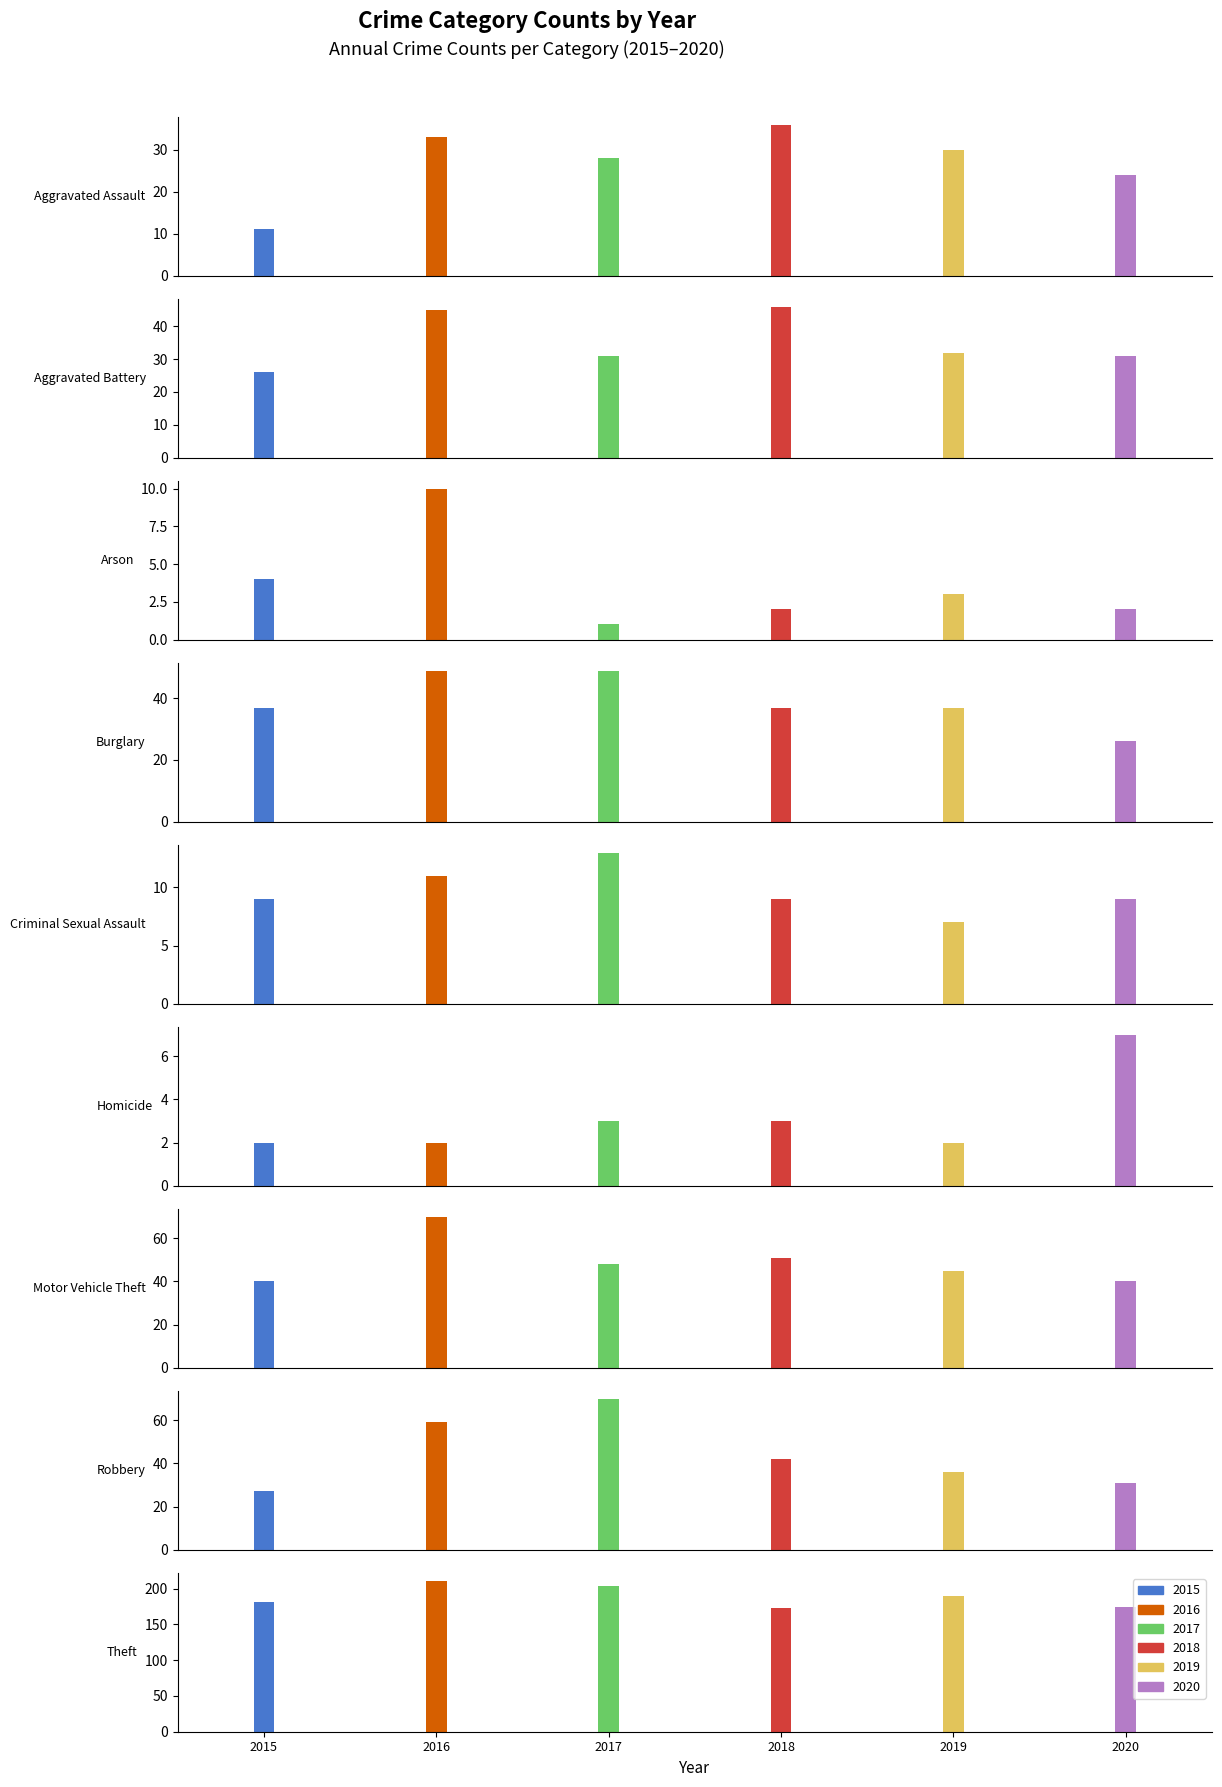

How many series are shown in this chart?

6